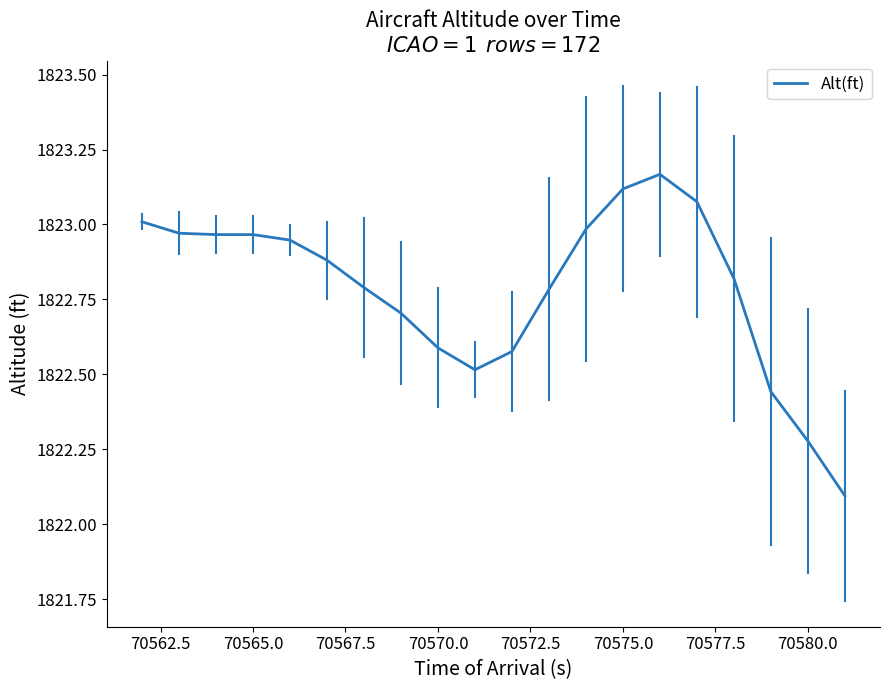

Does the chart have visible grid lines?

No